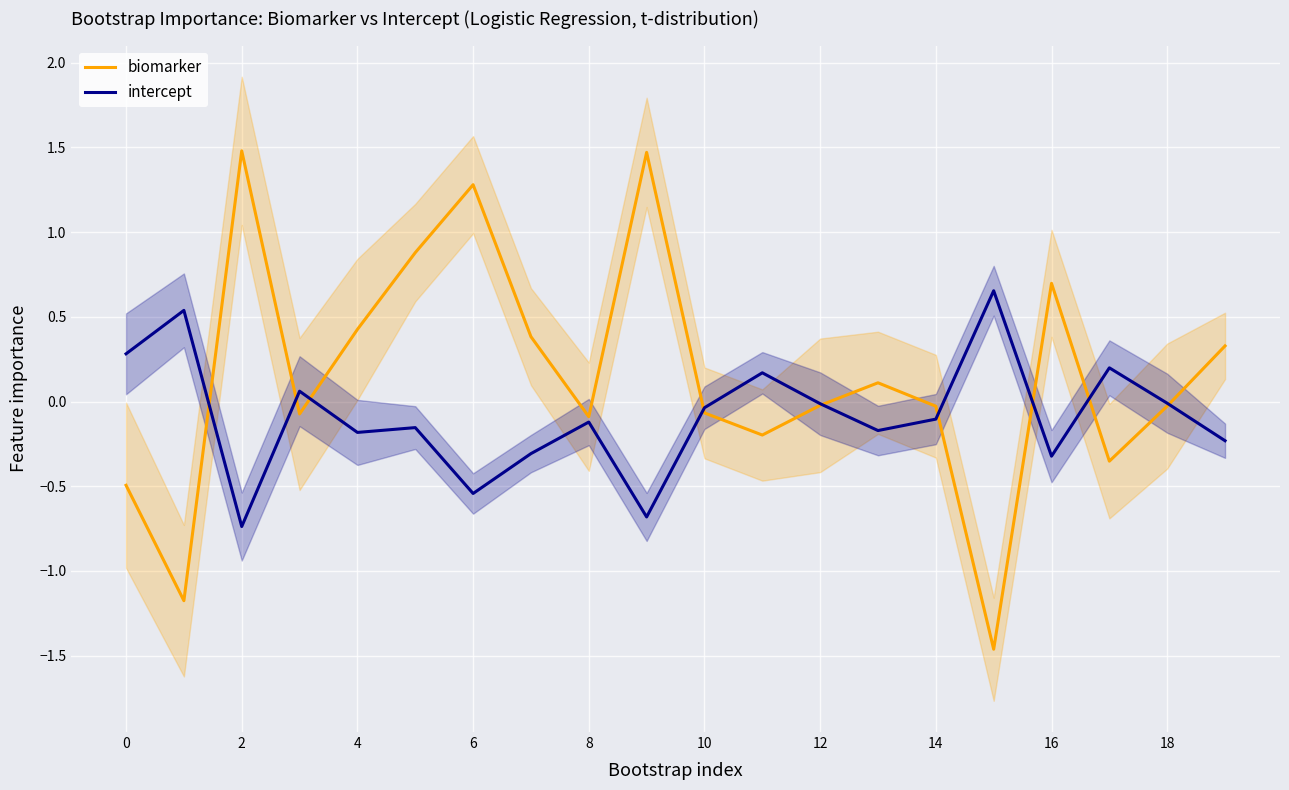

Does the chart display data point markers on the line(s)?

No